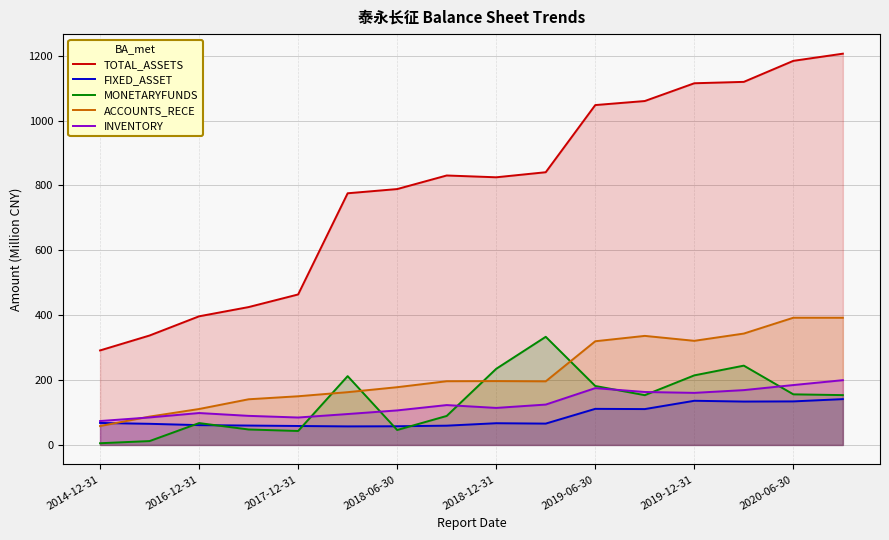

Reading left to right, transcribe all the data shown in this chart.

TOTAL_ASSETS: 291.4	337.4	396.6	425.0	463.9	775.9	788.8	830.7	825.1	840.7	1047.8	1060.2	1115.0	1119.3	1184.1	1206.2
FIXED_ASSET: 67.8	65.2	61.1	59.8	58.4	57.2	57.6	59.4	67.0	65.8	111.3	110.5	136.2	133.8	134.2	141.3
MONETARYFUNDS: 5.3	11.9	67.4	47.7	43.0	212.1	46.1	89.4	234.7	333.4	181.8	153.4	214.5	244.5	156.0	153.6
ACCOUNTS_RECE: 58.2	87.4	110.8	140.8	150.1	162.7	178.0	196.4	196.9	196.1	319.7	336.2	321.0	343.4	392.2	392.1
INVENTORY: 73.7	84.8	98.4	89.7	84.6	95.3	106.5	122.9	114.2	124.5	175.1	163.3	160.6	169.0	184.6	199.6